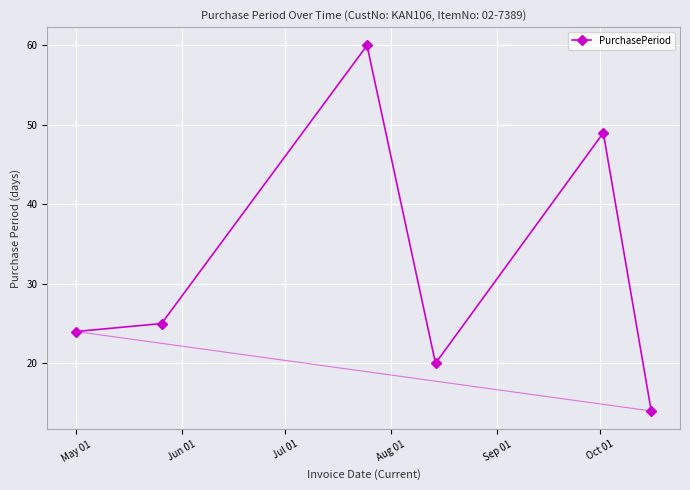

How many points are lower than both their immediate neighbors (excluding endpoints)?

1